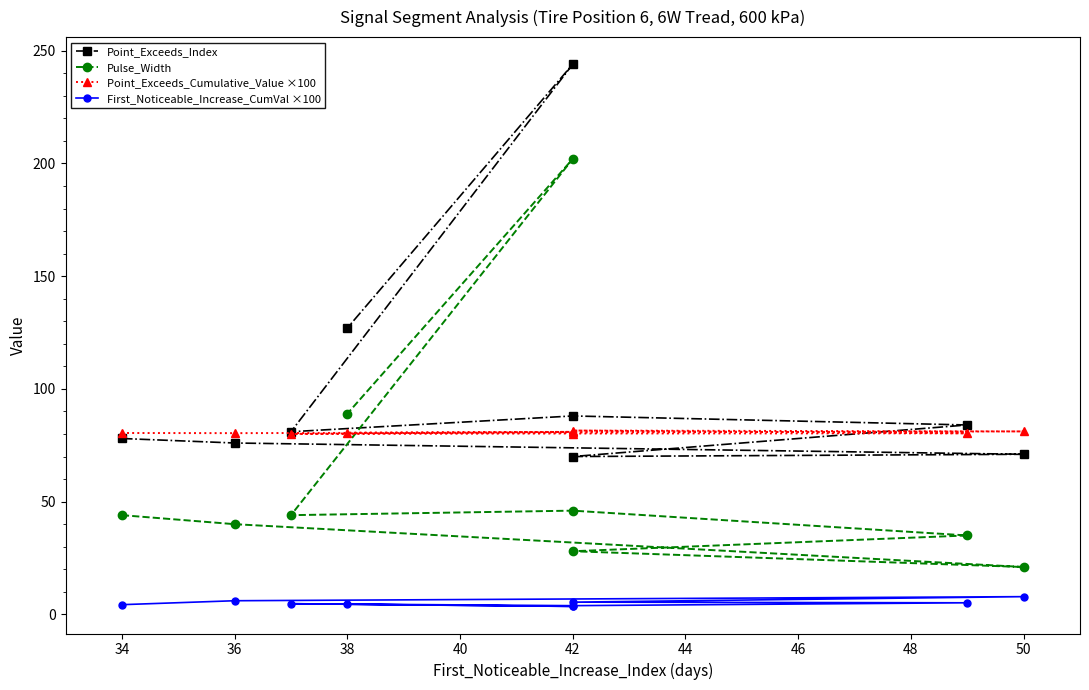

List the series in order of their peak value, lowest first.

First_Noticeable_Increase_CumVal ×100, Point_Exceeds_Cumulative_Value ×100, Pulse_Width, Point_Exceeds_Index